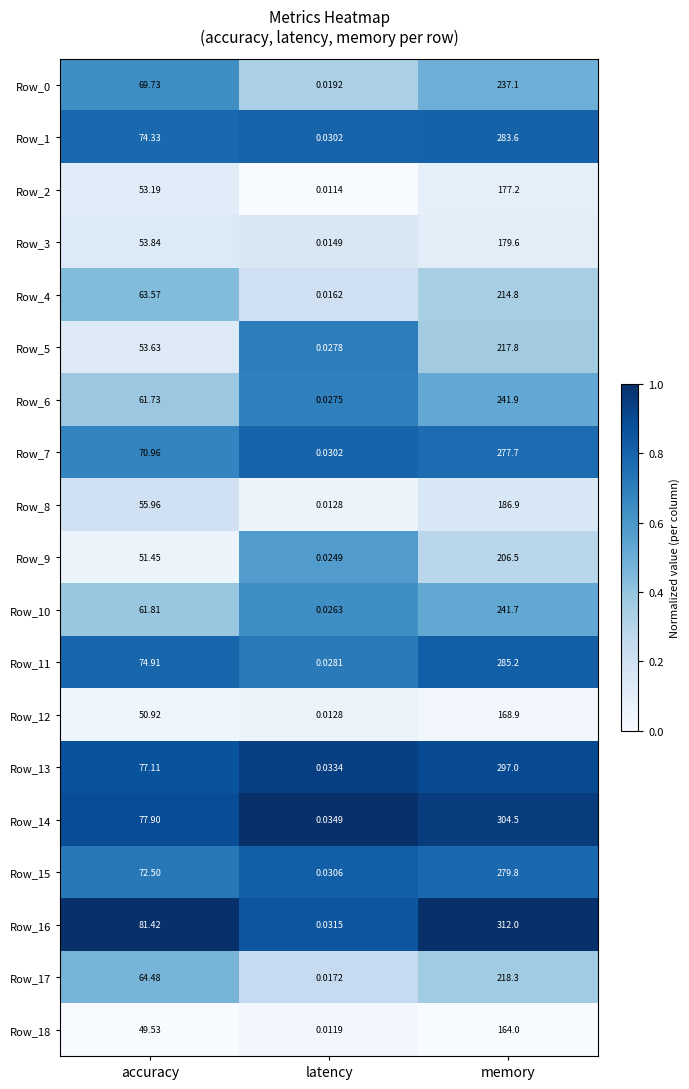

Count the number of categories in the chart.

3